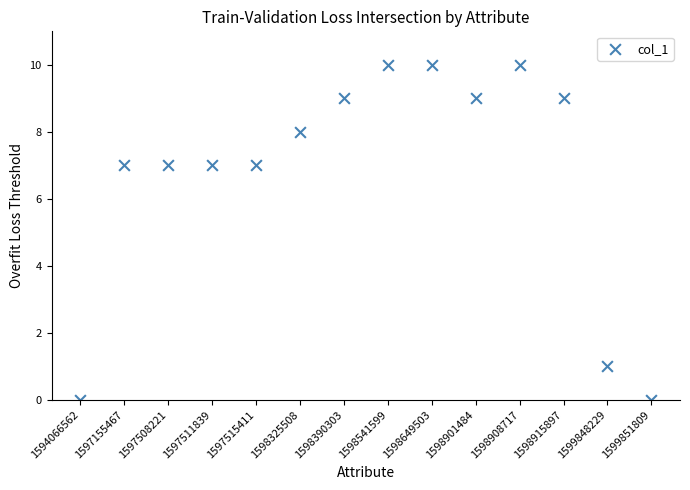

Count the number of points in this scatter plot.

14